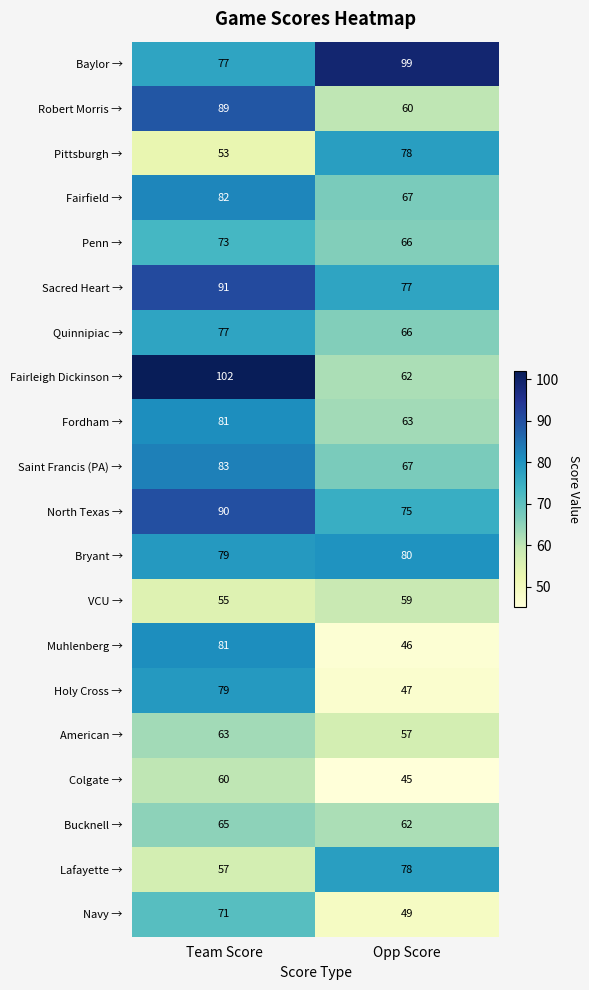

What is the difference between the Lafayette → values at Team Score and Opp Score?

21